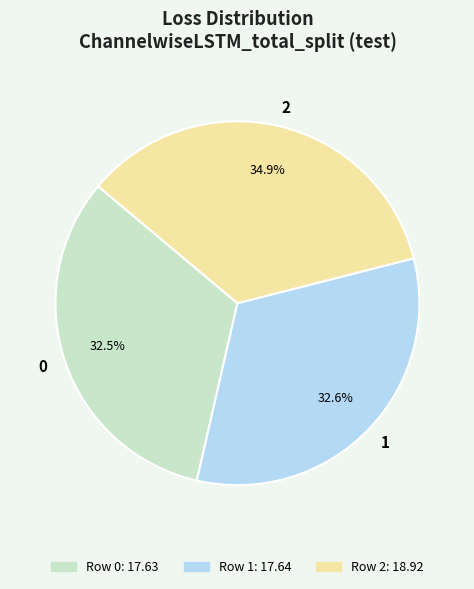

Count the number of slices in the pie.

3